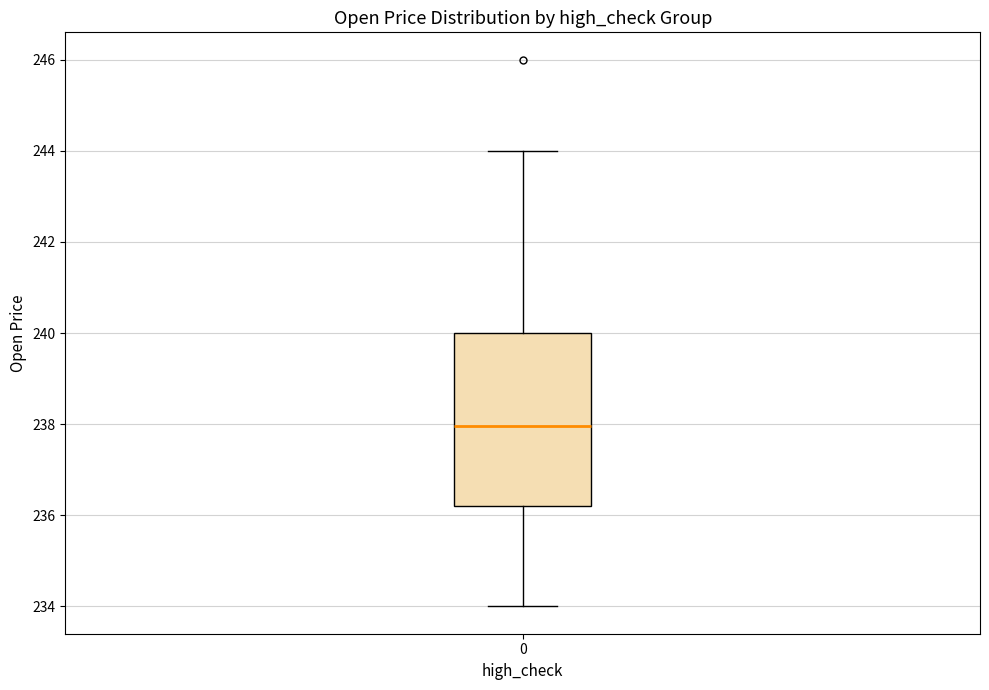

Transcribe this box plot: give where the median line is, the range the box spans, and where the two whiskers end, as read against the y-axis. The values are not printed on the chart, so give them approximately, as read against the axis.

median 238.0, box 236.2 to 240.0, whiskers 234.0 to 244.0